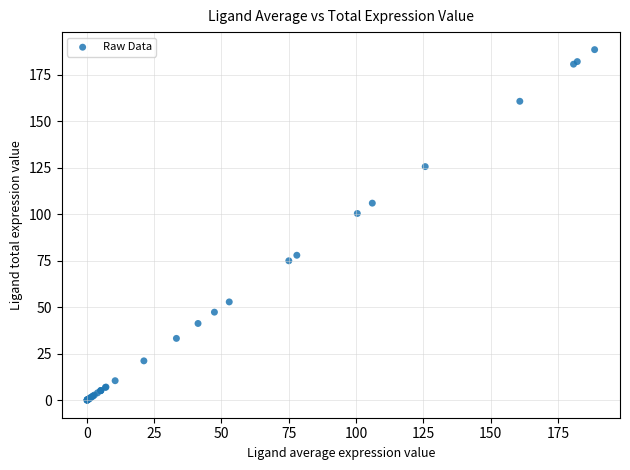

What Y value in the scatter plot is closest to 94?

100.5